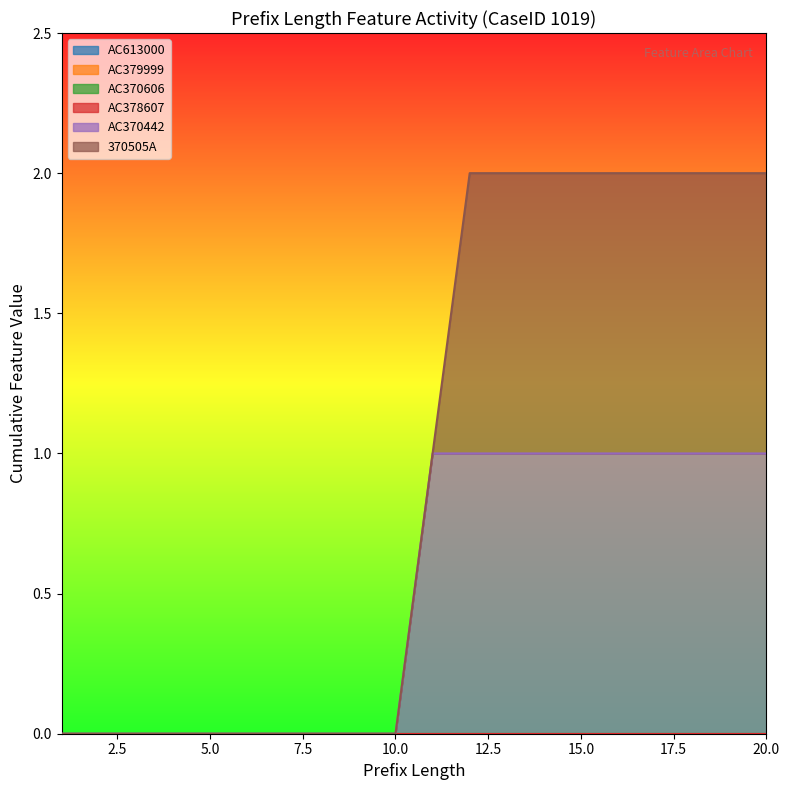

Which category has the highest value in the AC379999 series?

1